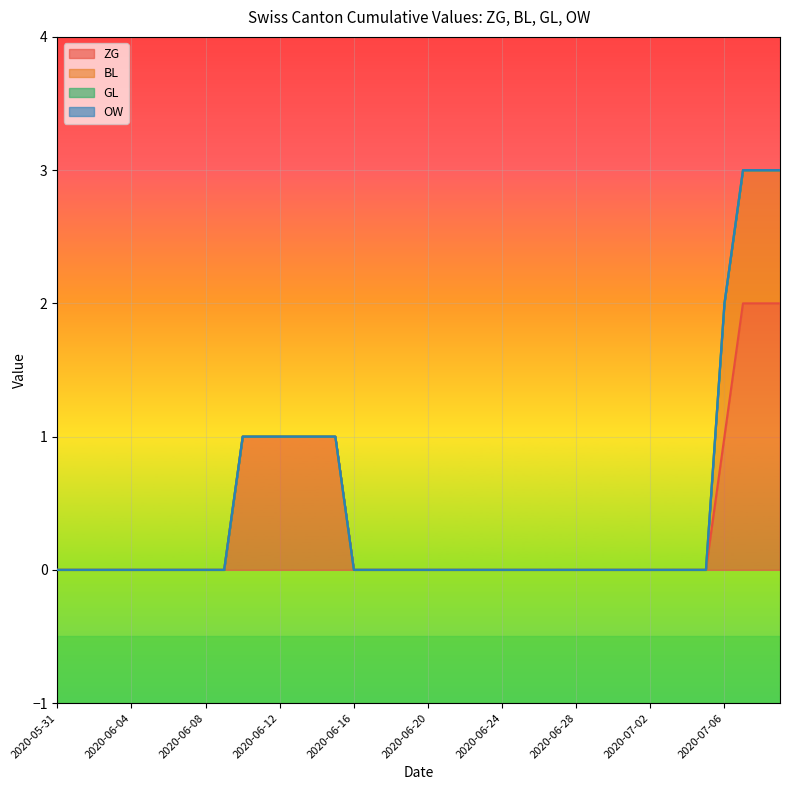

True or false: OW and ZG intersect in this chart.

False